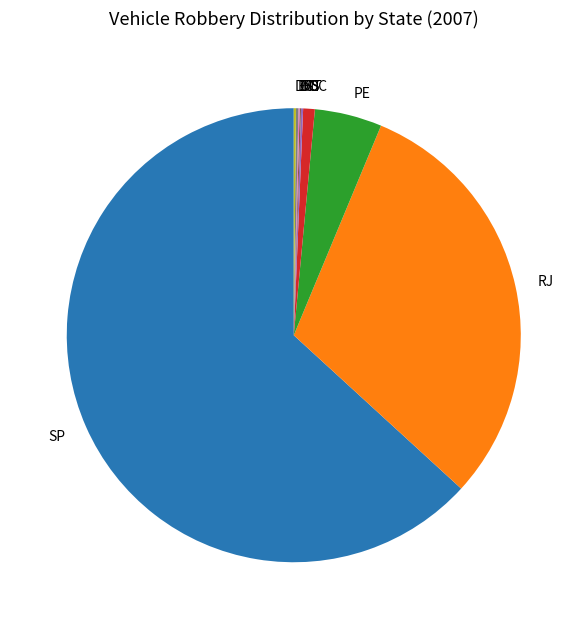

Is it true that SP is 63% of the pie?

True